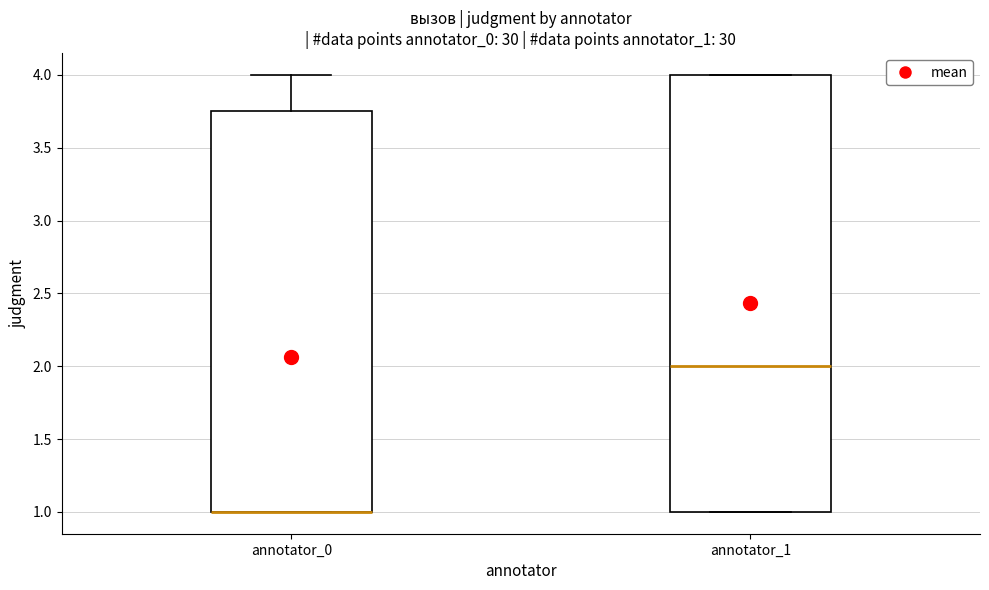

Which box is the tallest, from its lower edge to its upper edge?

annotator_1